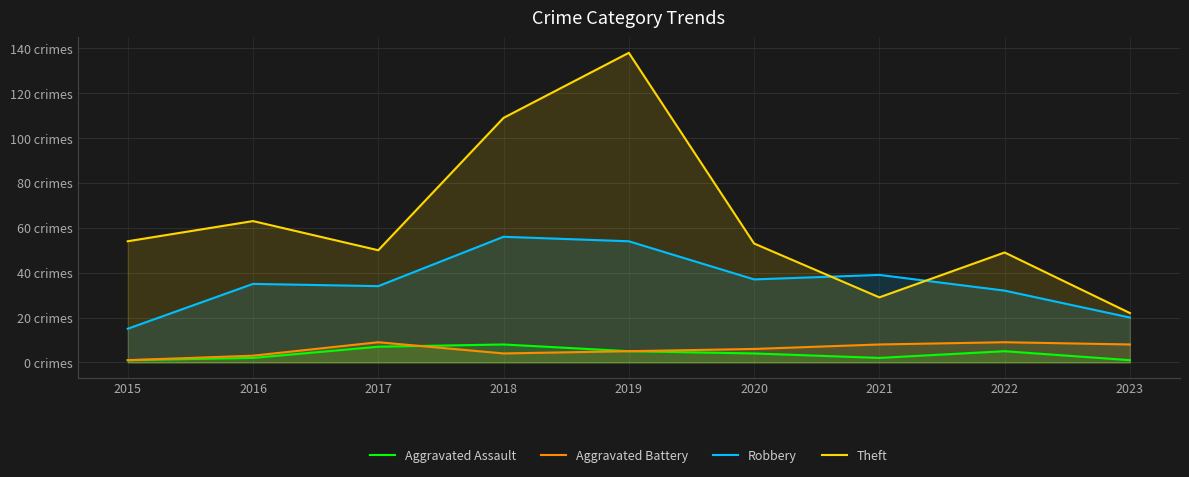

True or false: Robbery and Aggravated Assault cross at least once.

False